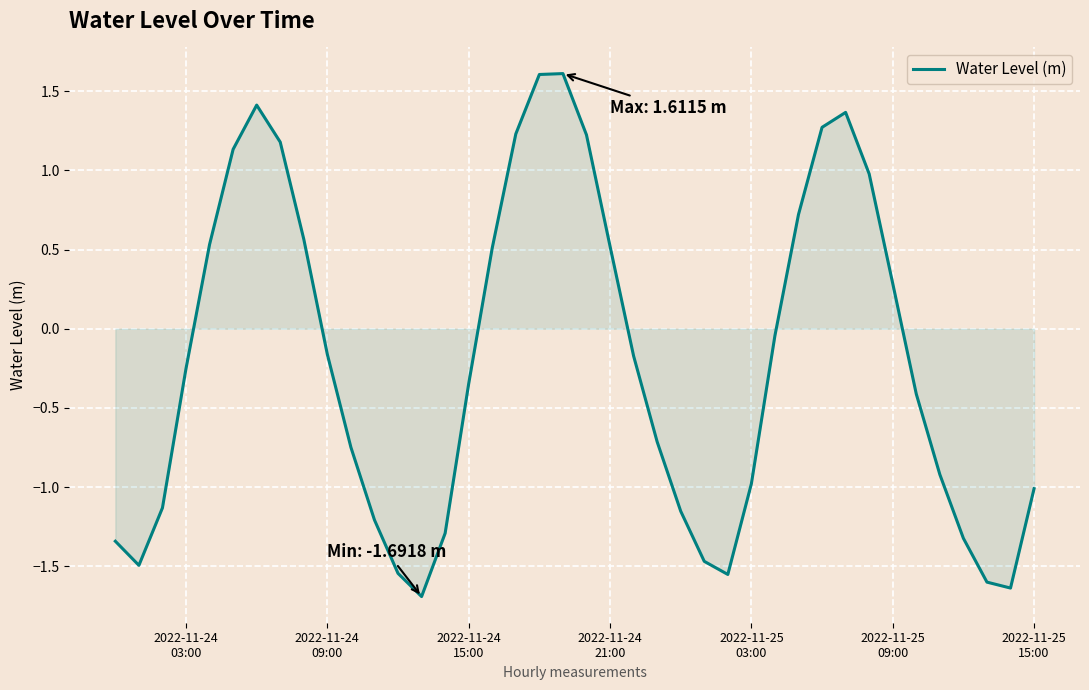

What is the difference between the second highest and second lowest values?

3.2